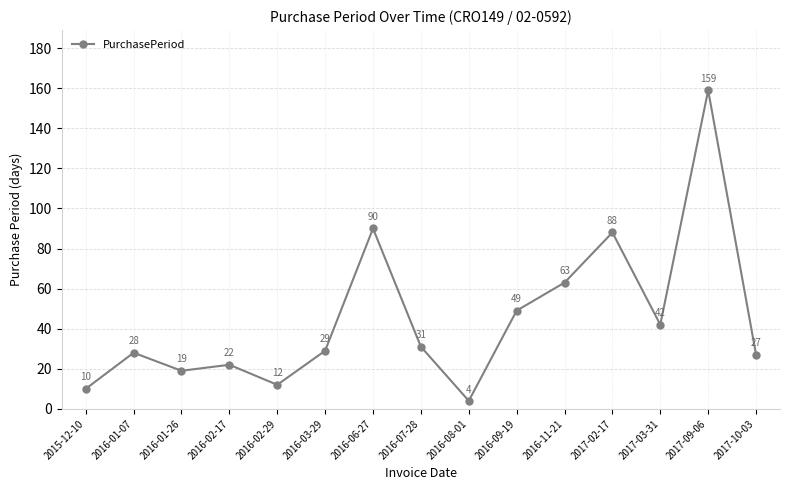

The value at 2016-09-19 is 49. True or false?

True